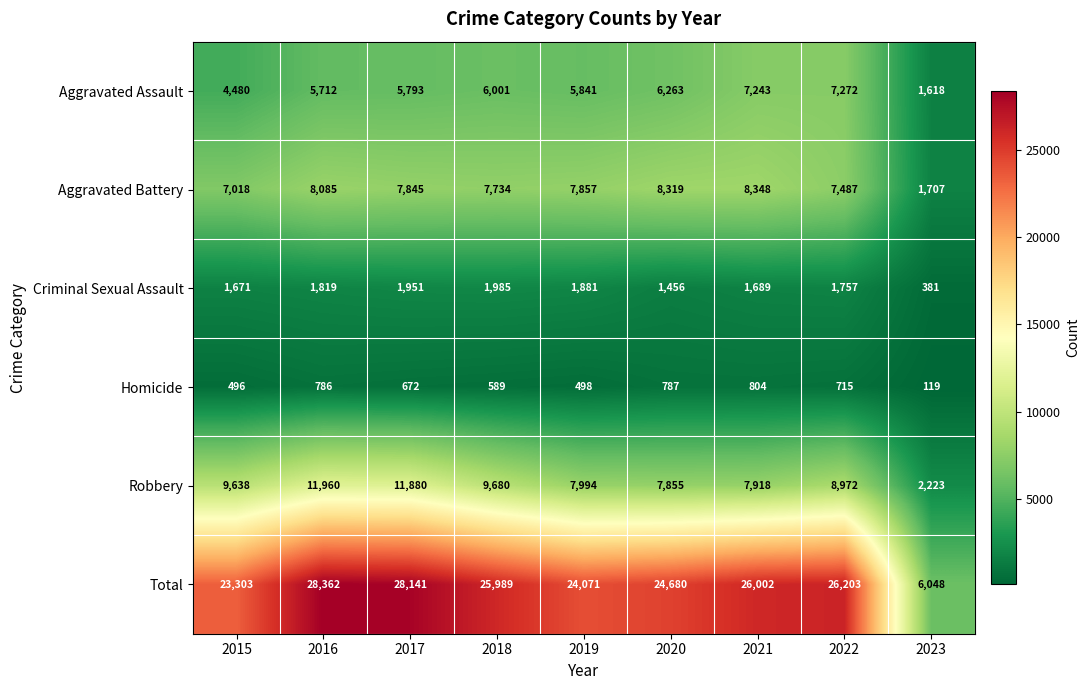

What is the difference between the highest and lowest values at 2023?

5929